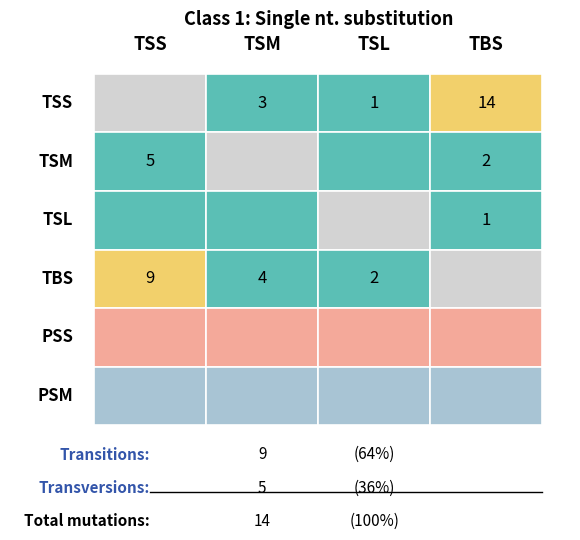

Which series has the widest spread of values?

TSS